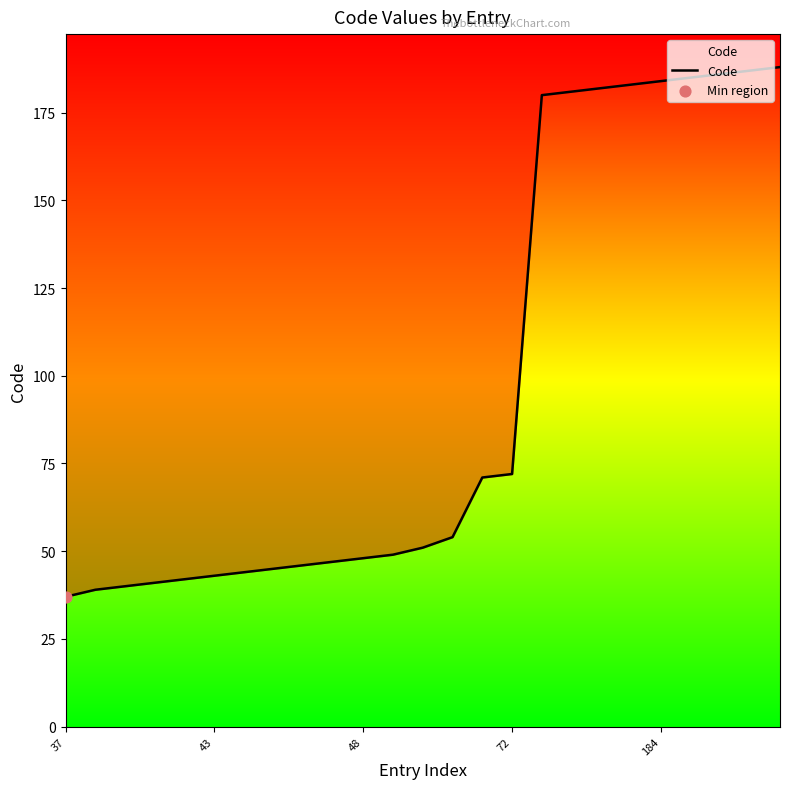

Which has a higher value, 72 or 43?

72